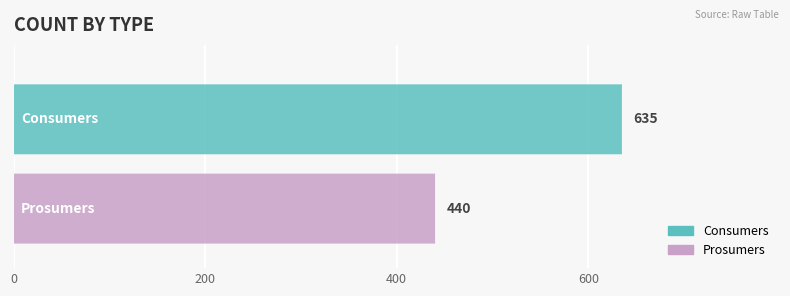

Which label corresponds to the largest value in the chart?

Consumers